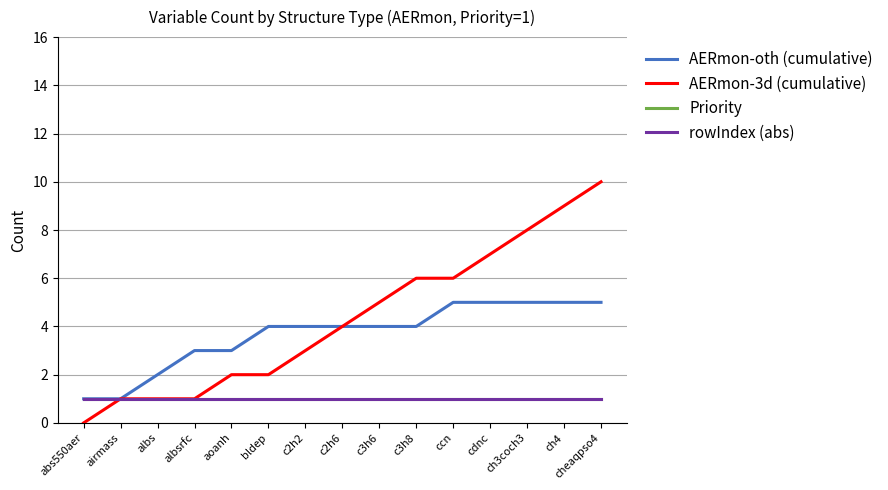

Does the chart display data point markers on the line(s)?

No